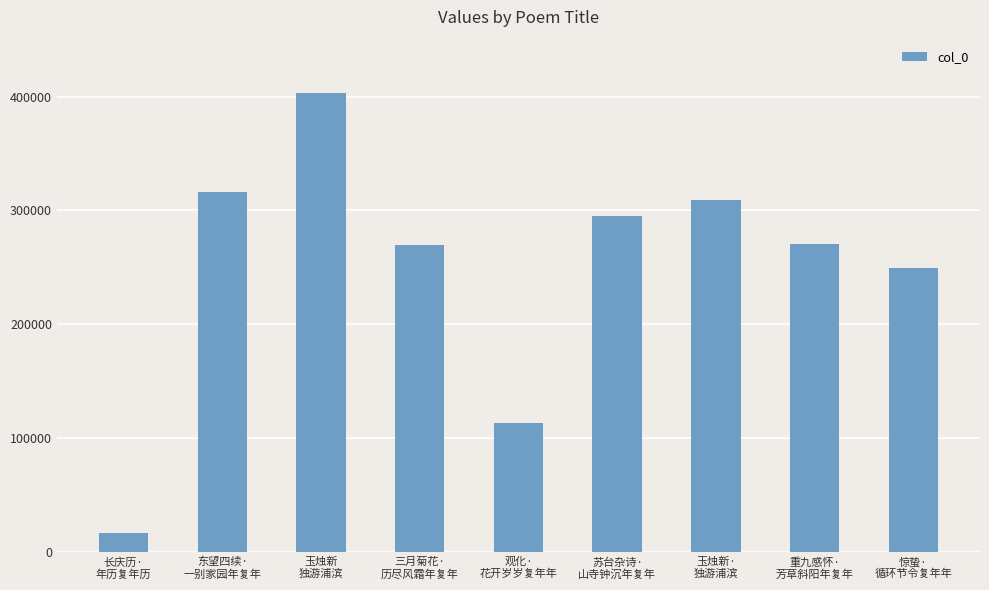

What is the value of the 1st bar from the left?

16856